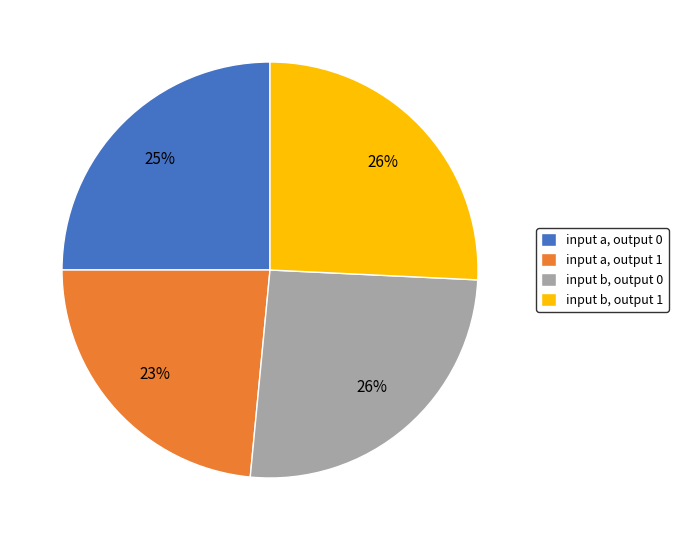

Which has a higher value, input b, output 0 or input a, output 1?

input b, output 0